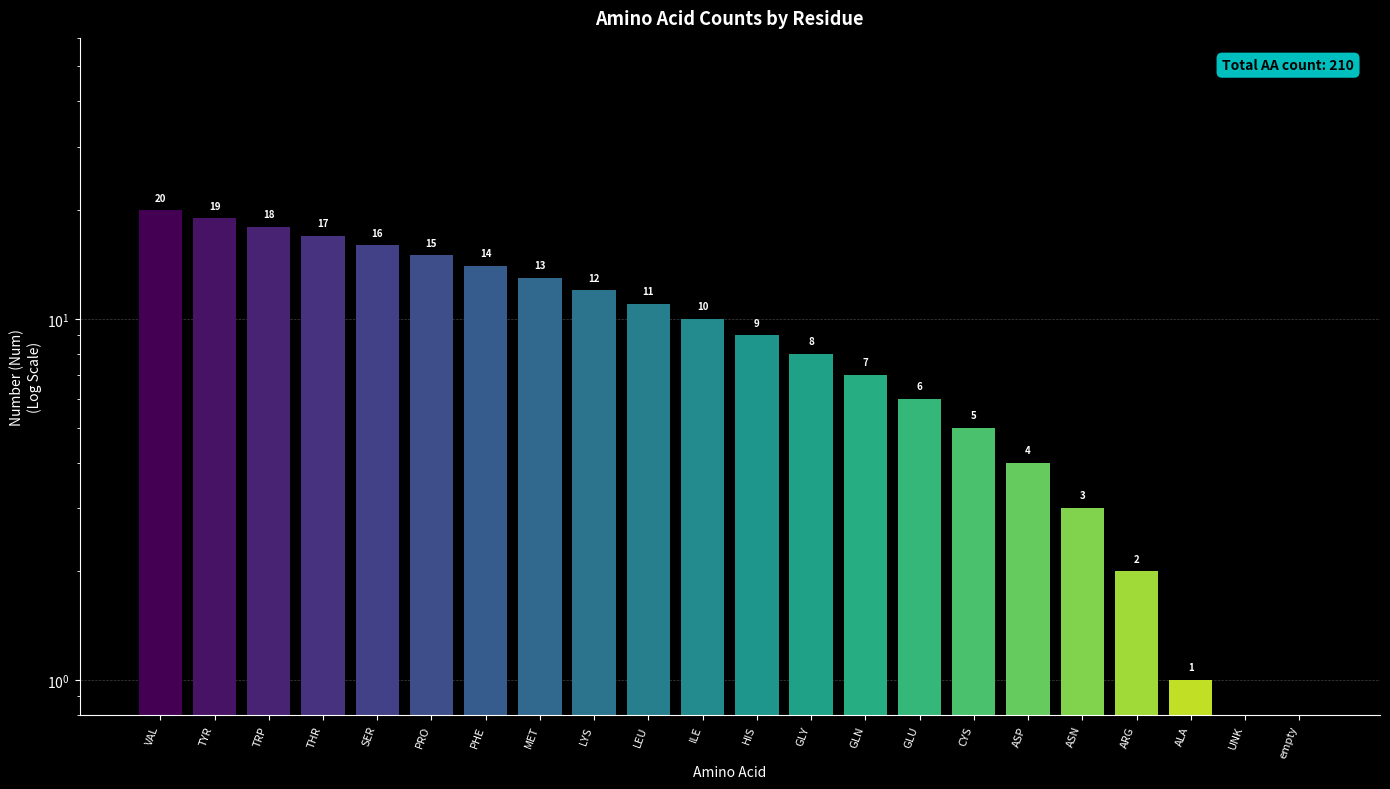

What is the greatest value displayed?

20.0